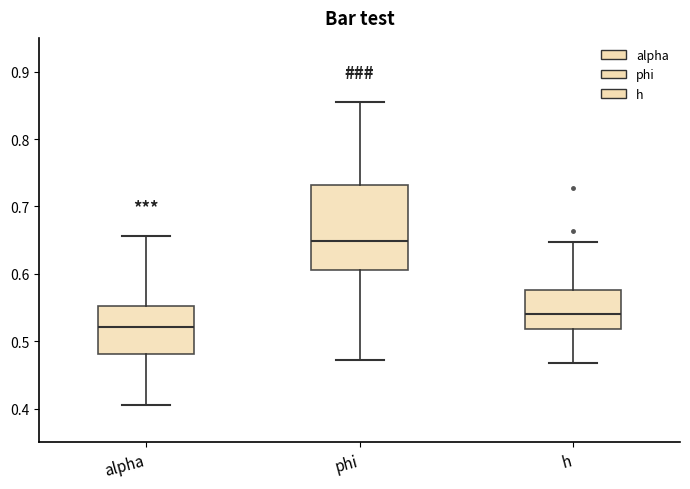

Where is the lower edge of the box for phi on the y-axis? The values are not printed on the chart, so give them approximately, as read against the axis.

0.61